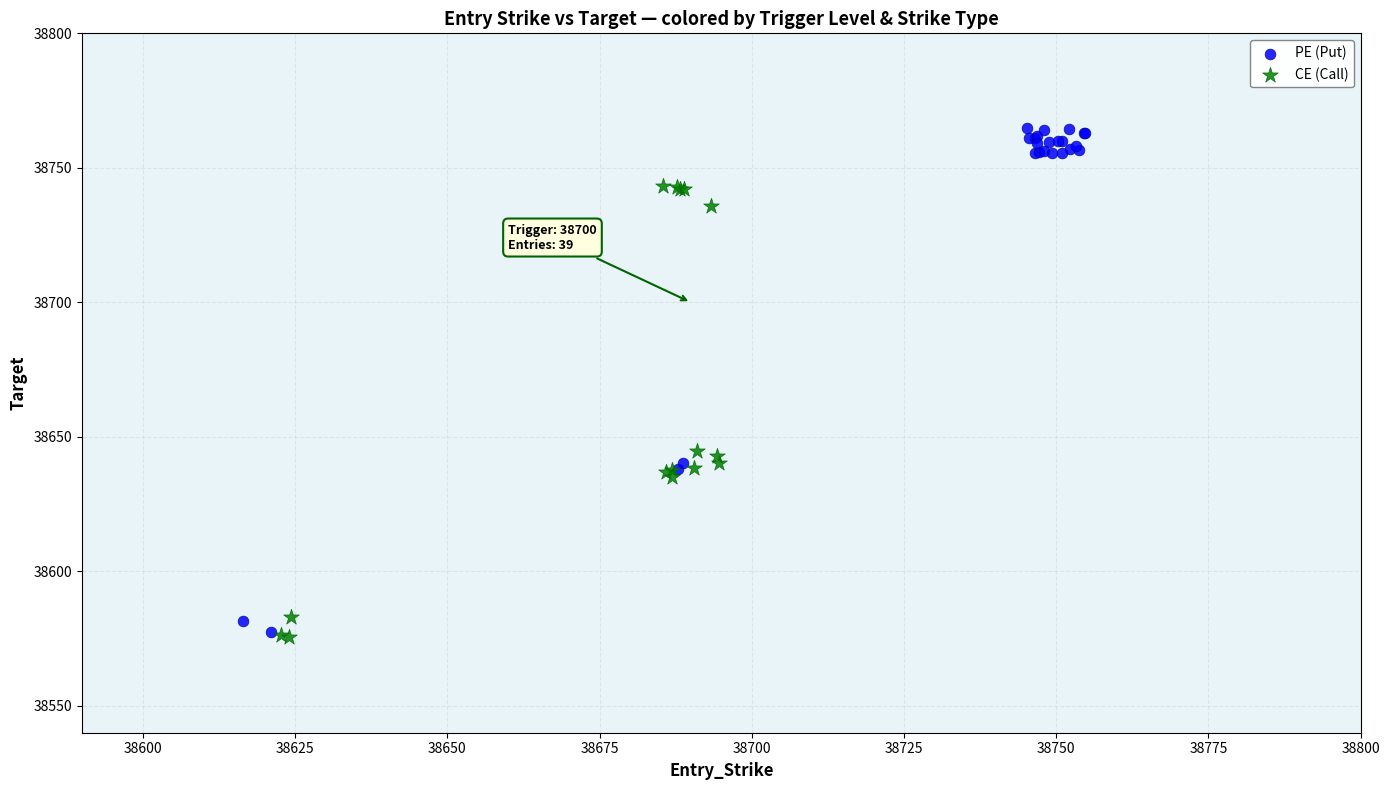

Which series has the widest spread of Y values?

PE (Put)